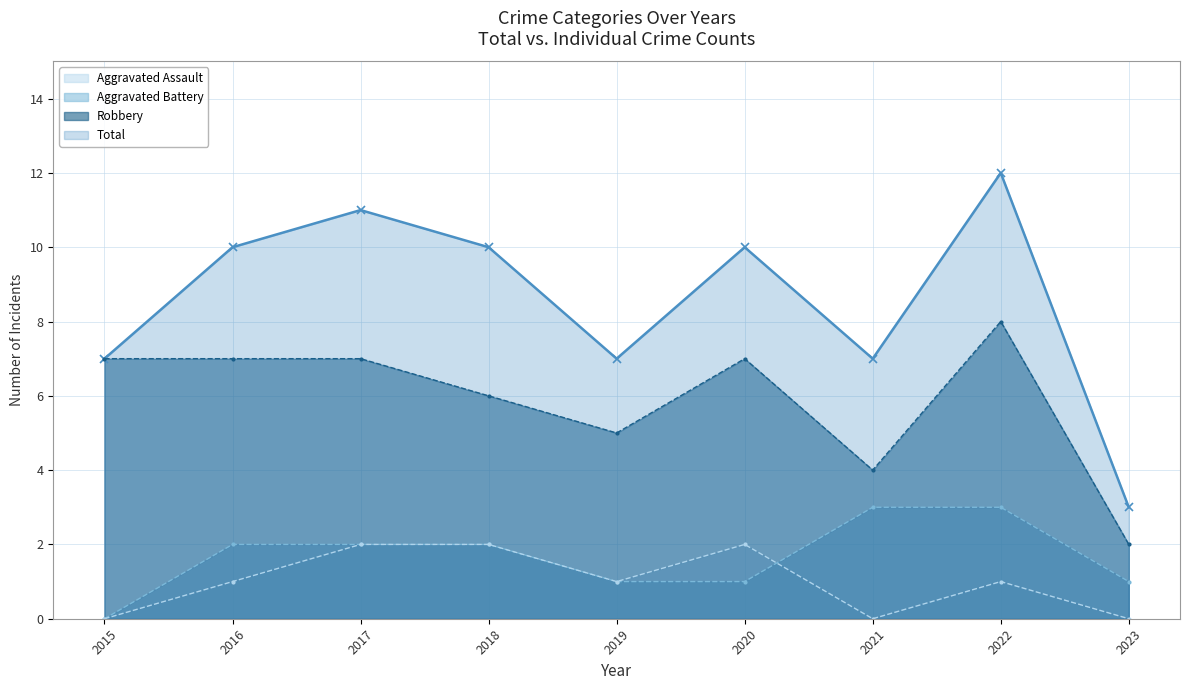

Which series changed the most between 2015 and 2021?

Aggravated Battery